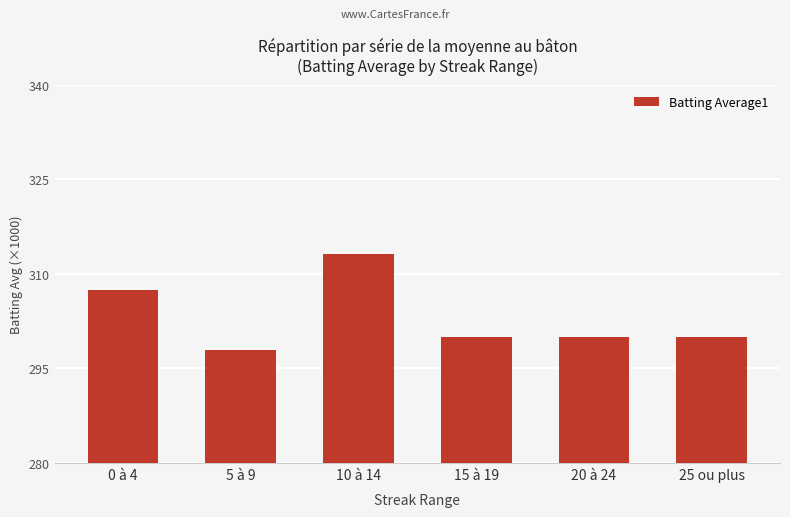

Reading left to right, transcribe all the data shown in this chart.

307.5	297.9	313.2	300.0	300.0	300.0